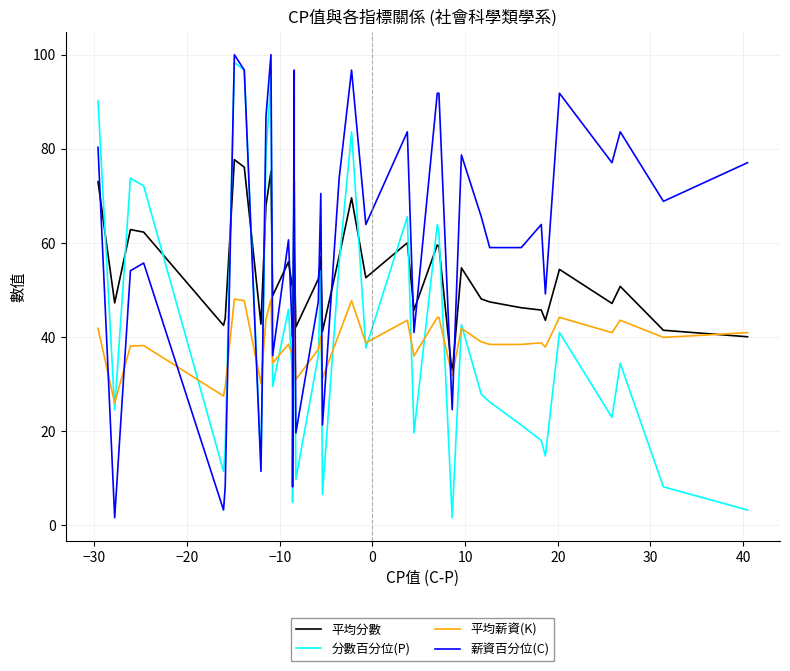

True or false: 分數百分位(P) has a value of 64.6 at 18.

False